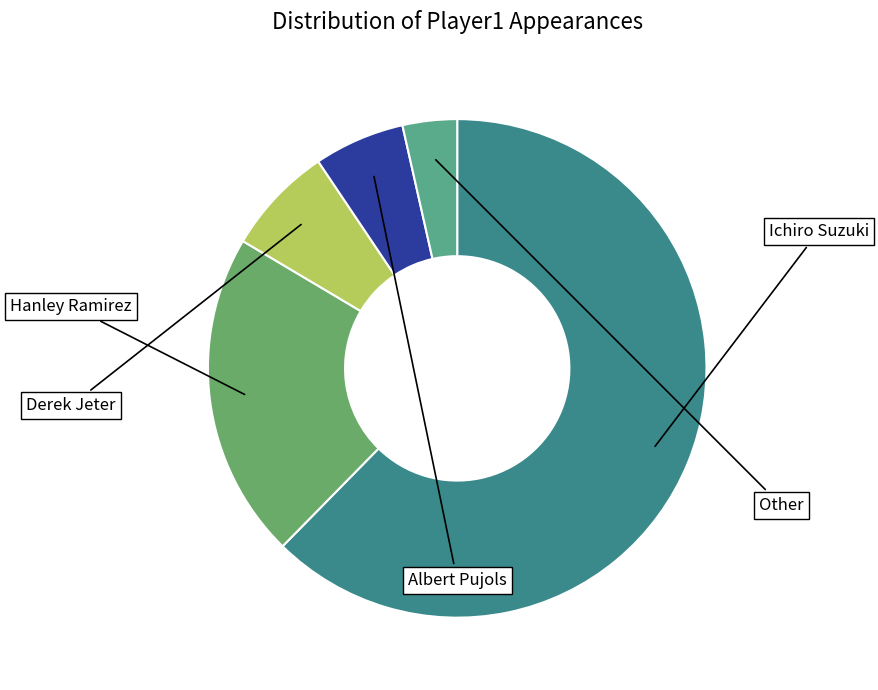

Does any single category account for the majority?

Yes